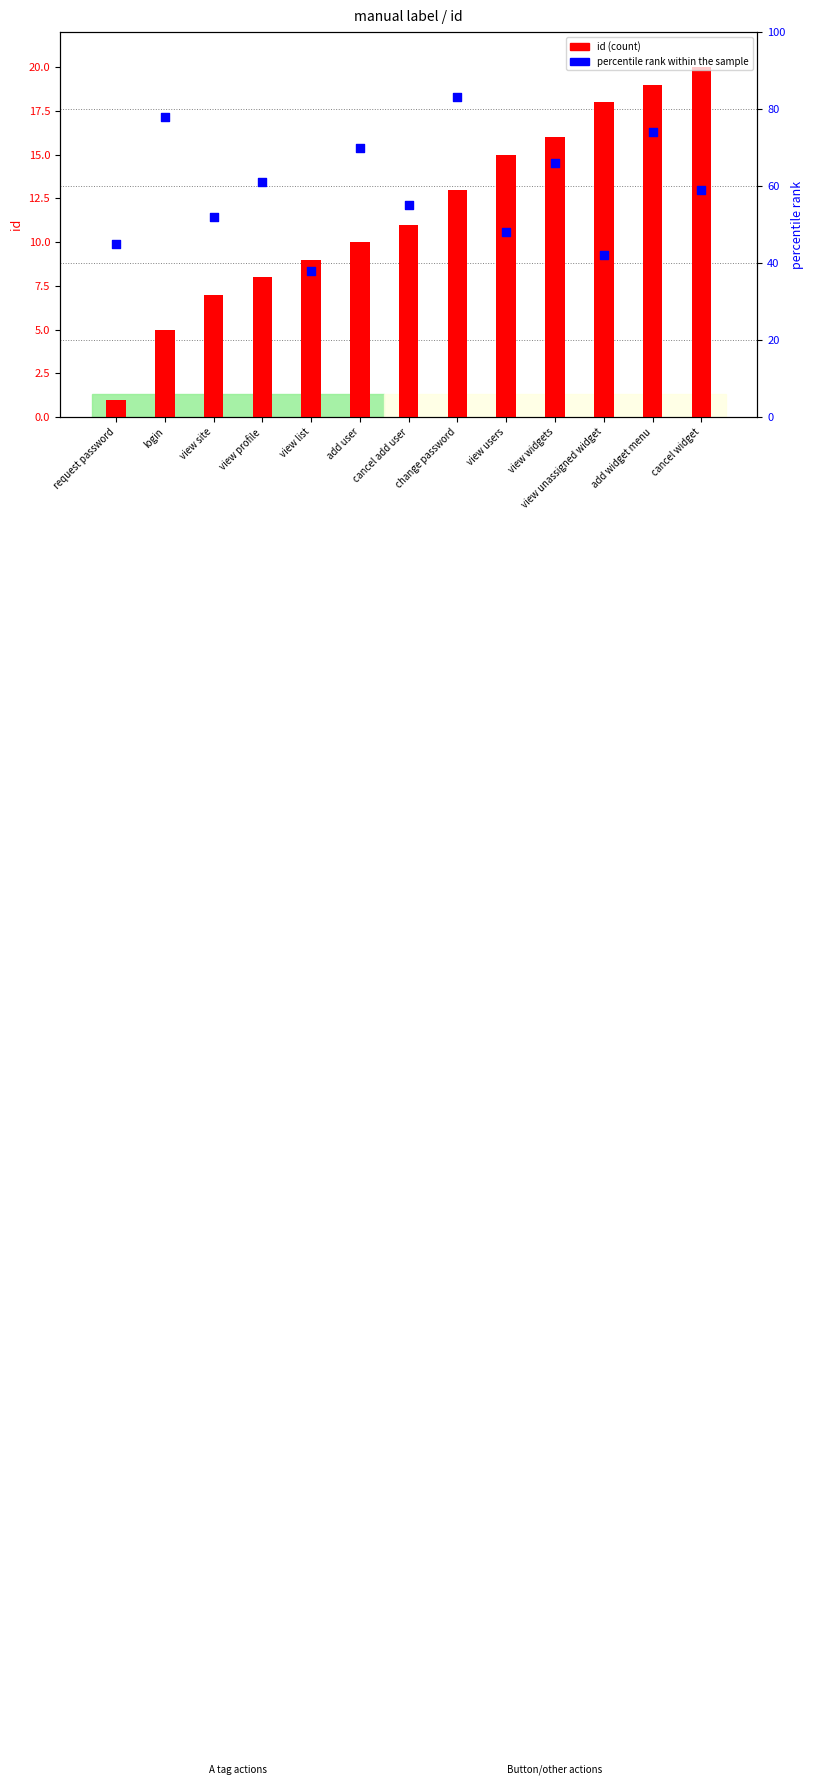

At how many categories does at least one series exceed 60?

6